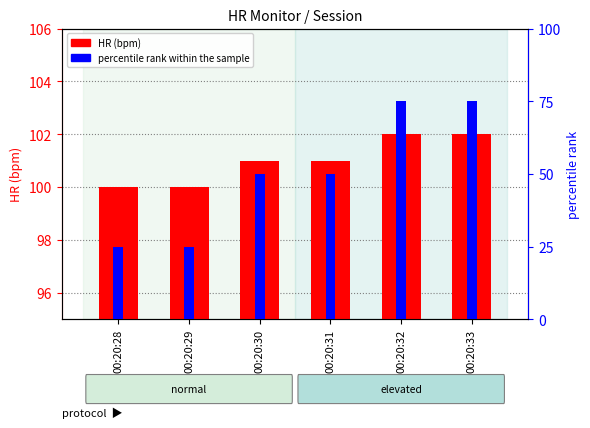

Reading left to right, extract all data points from this chart.

HR (bpm): 100	100	101	101	102	102
percentile rank within the sample: 25	25	50	50	75	75